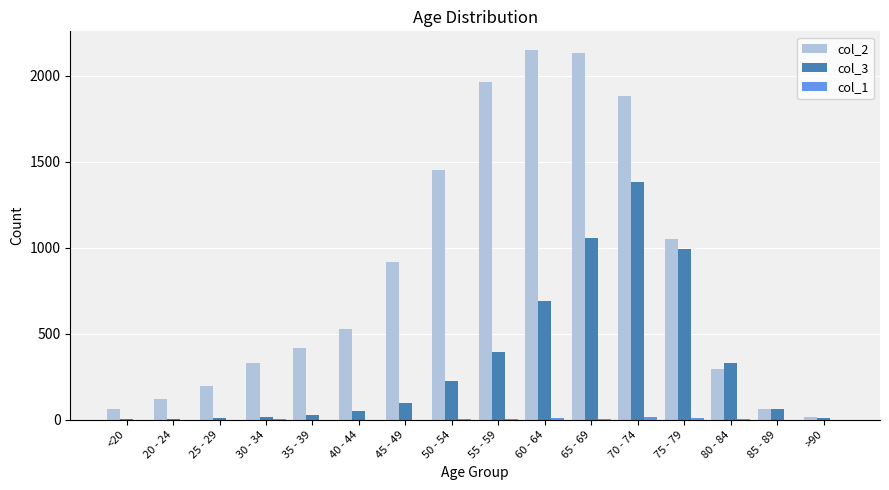

What is the maximum value shown in the chart?

2151